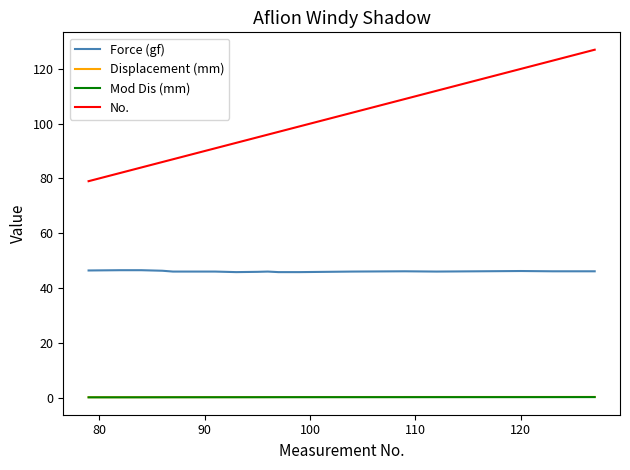

Which series has the widest spread of values?

No.